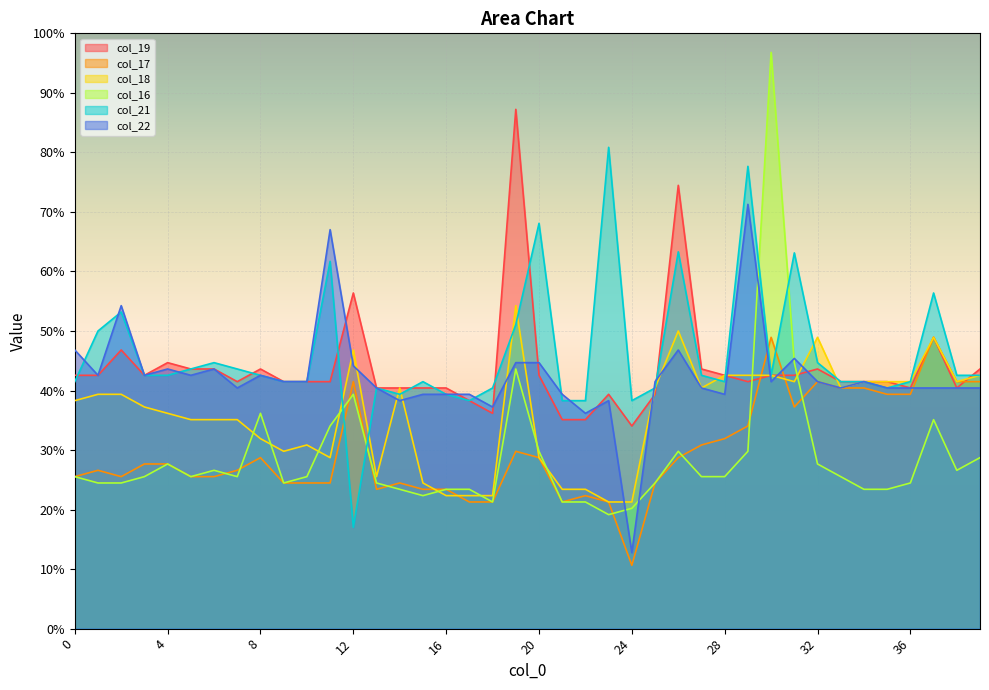

Which series ends up on top after the final intersection of col_18 and col_17?

col_18